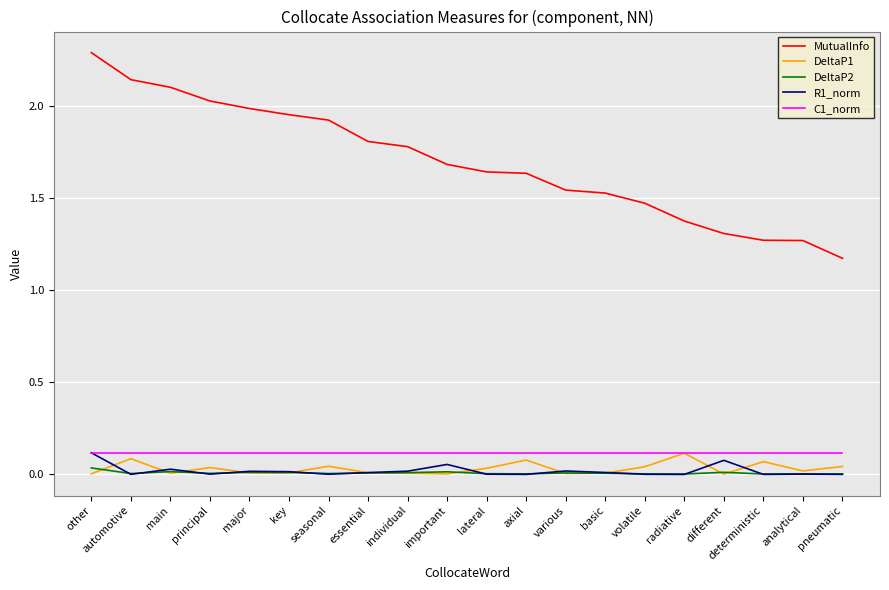

True or false: DeltaP2 and MutualInfo cross at least once.

False